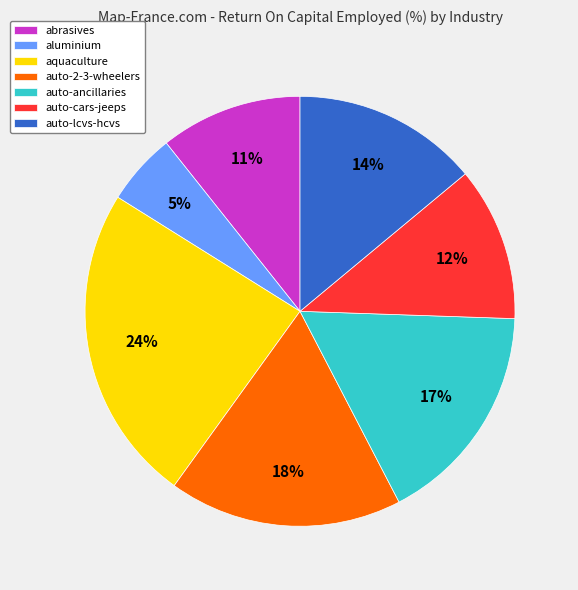

What percentage is the auto-ancillaries slice, to the nearest percent?

17%